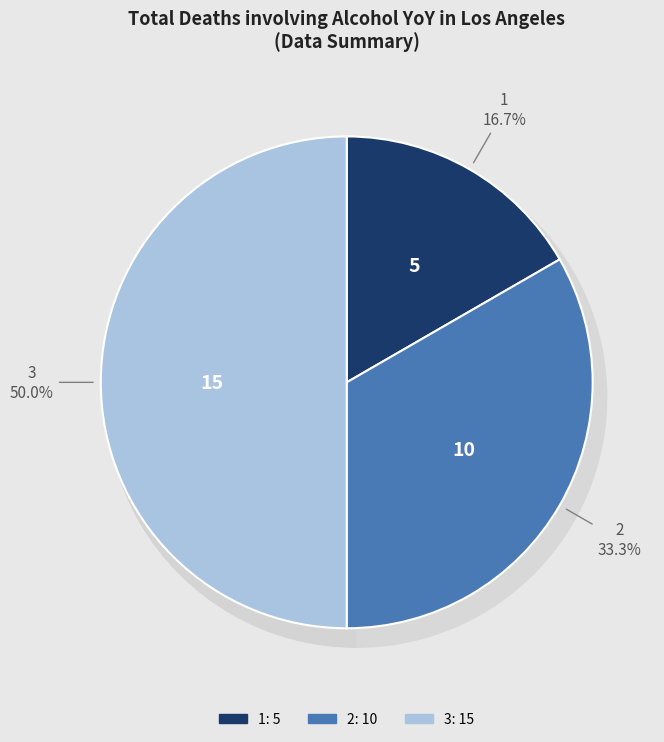

Which category has the smallest portion of the pie?

1